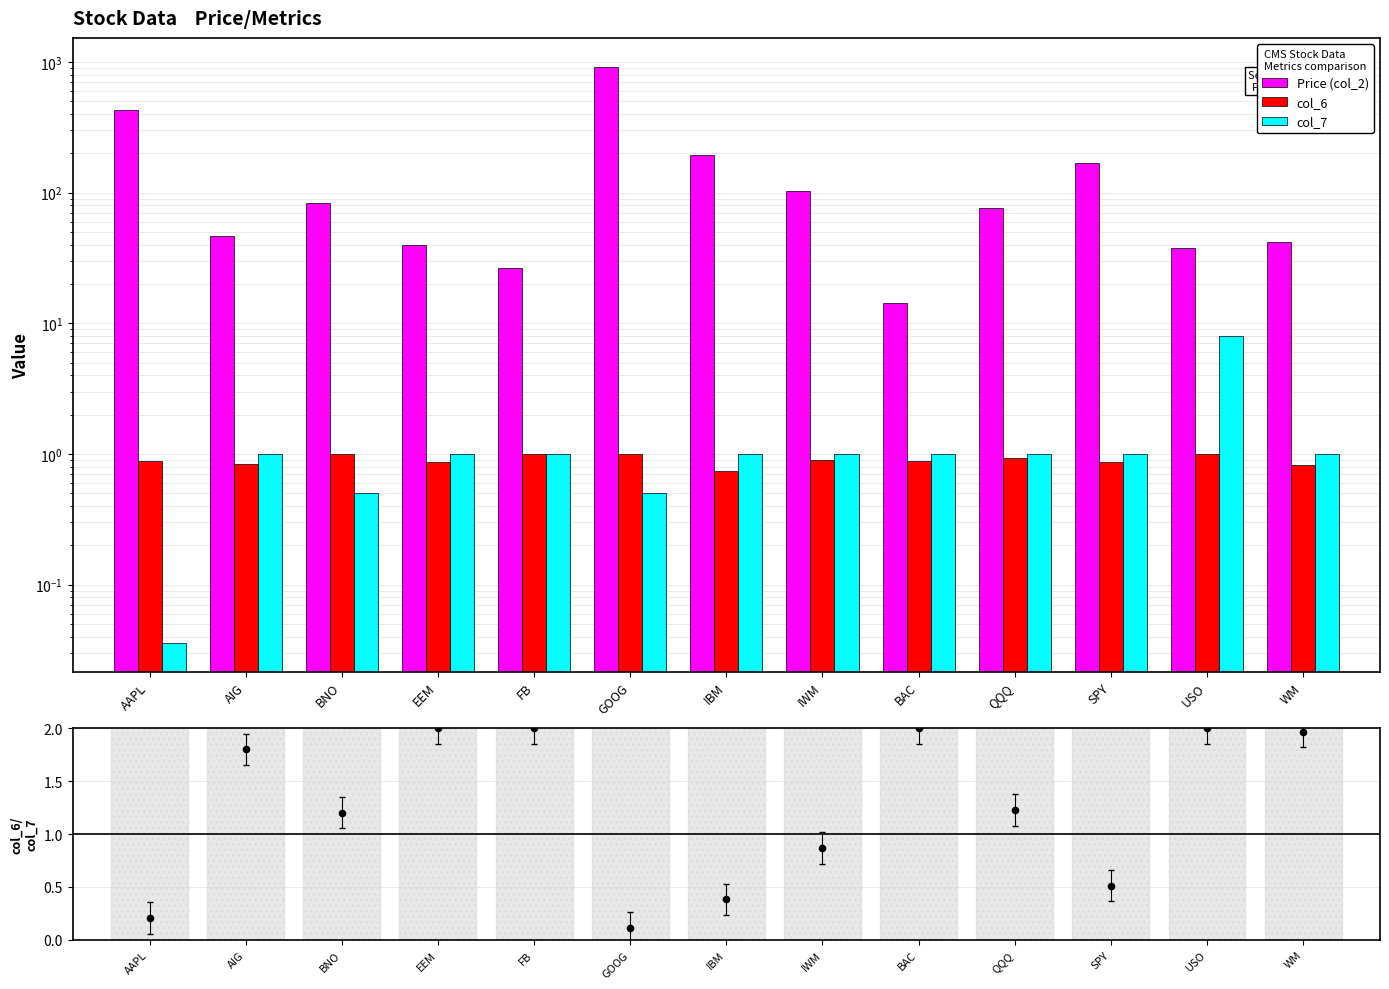

At which category is the sum across all series the highest?

GOOG